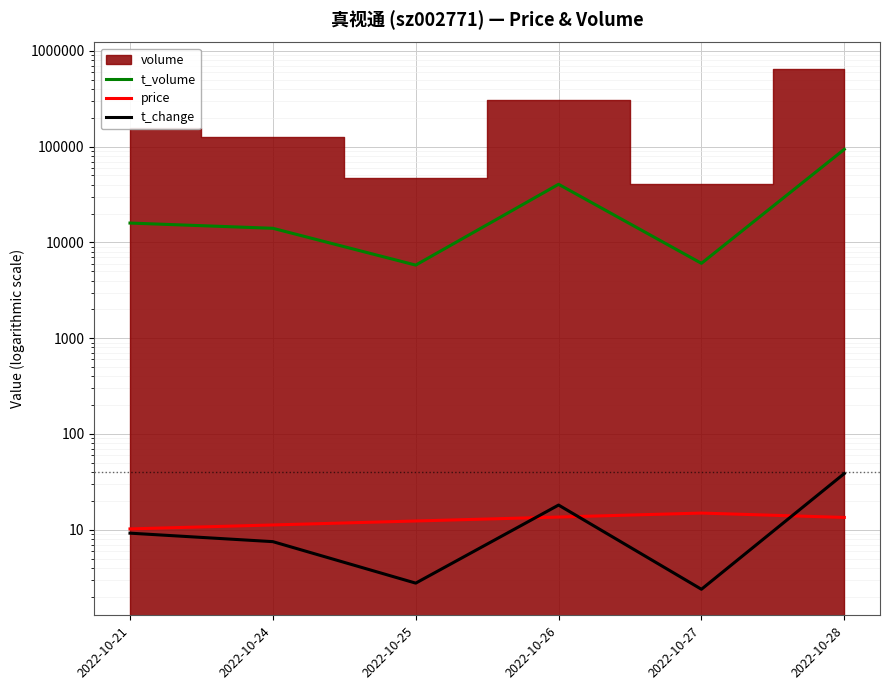

The price series shows 12.3 at 2022-10-25. True or false?

True